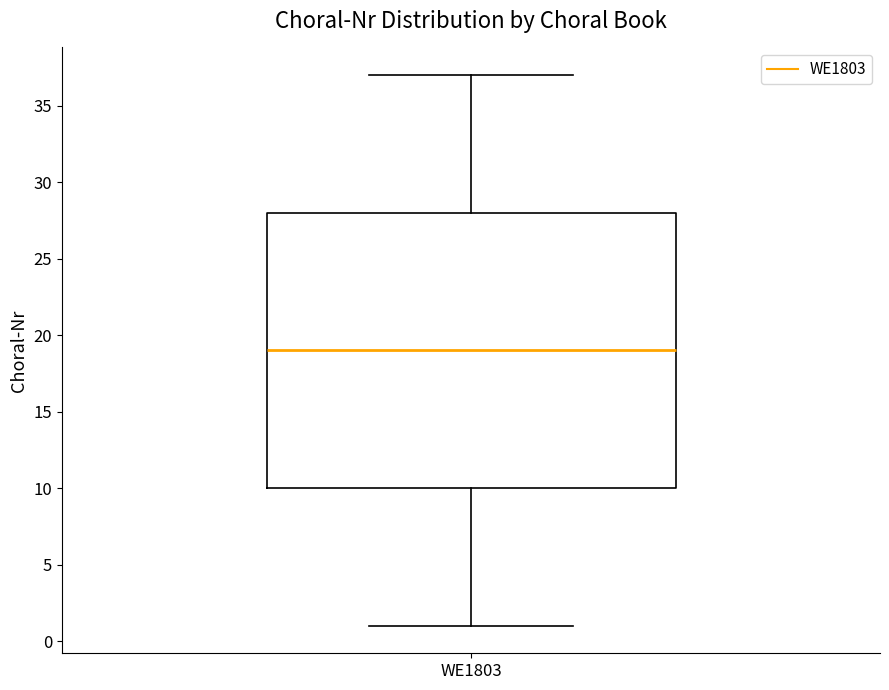

Transcribe this box plot: give where the median line is, the range the box spans, and where the two whiskers end, as read against the y-axis. The values are not printed on the chart, so give them approximately, as read against the axis.

median 19, box 10 to 28, whiskers 1 to 37